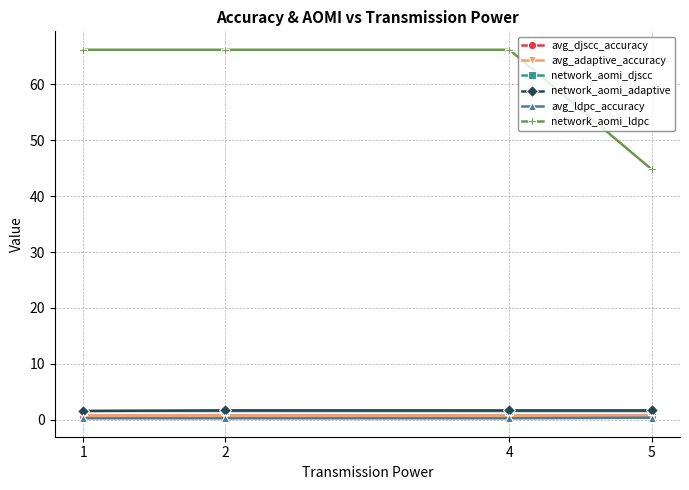

How many lines are shown in the chart?

6